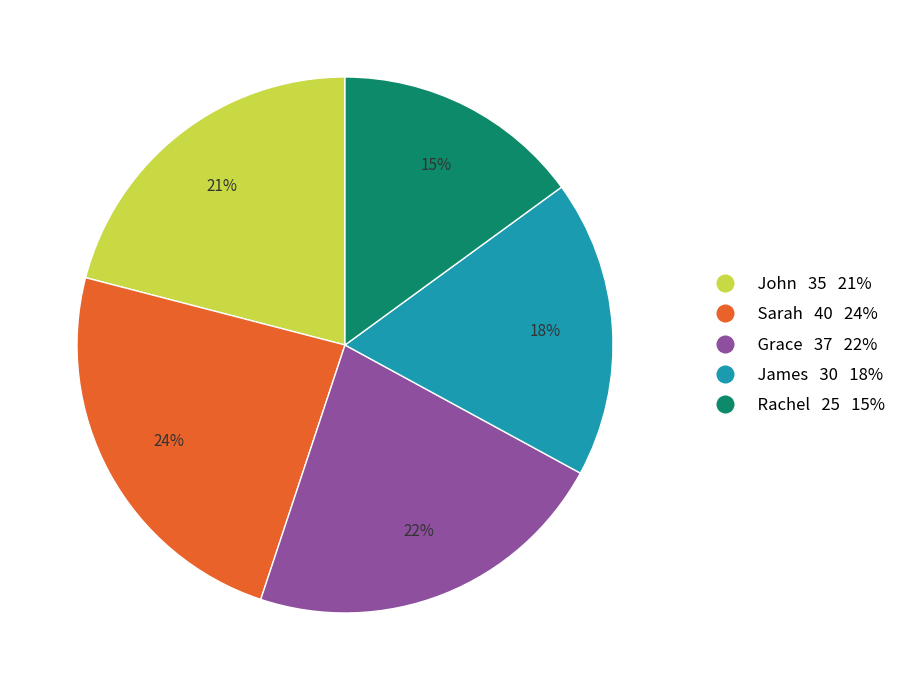

How many slices are in this pie chart?

5